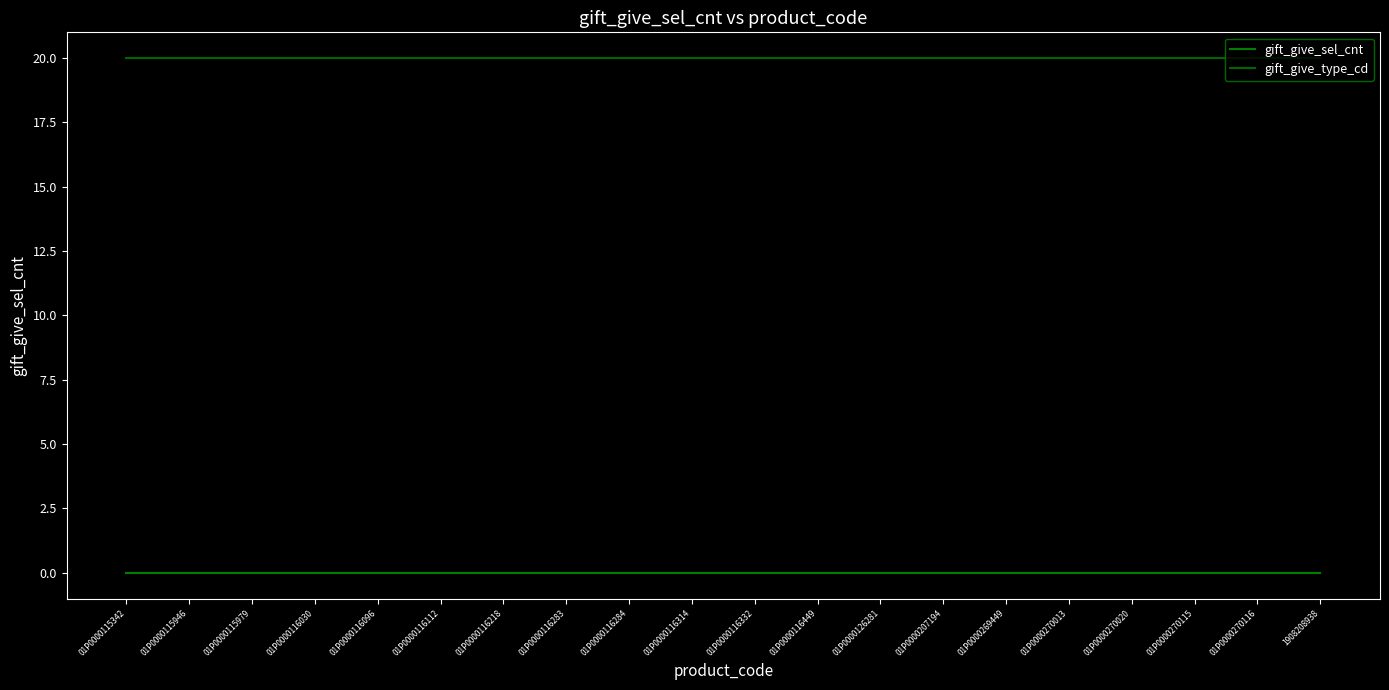

List the series in order of their peak value, lowest first.

gift_give_sel_cnt, gift_give_type_cd